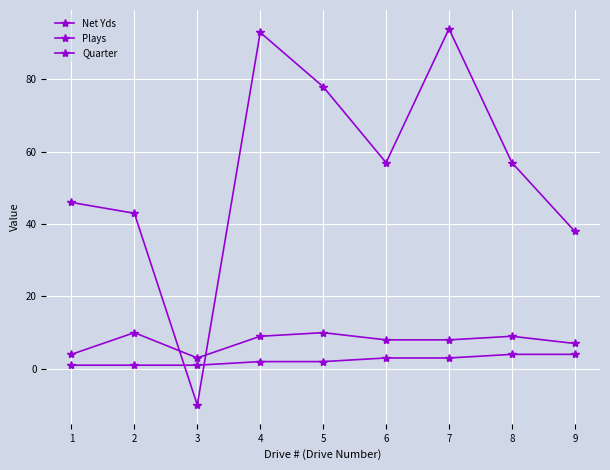

Where does the Quarter series first go above 2?

6